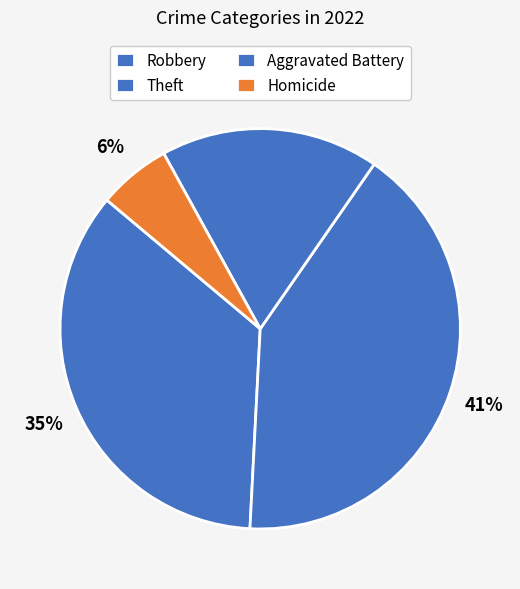

How many segments does this pie chart have?

4